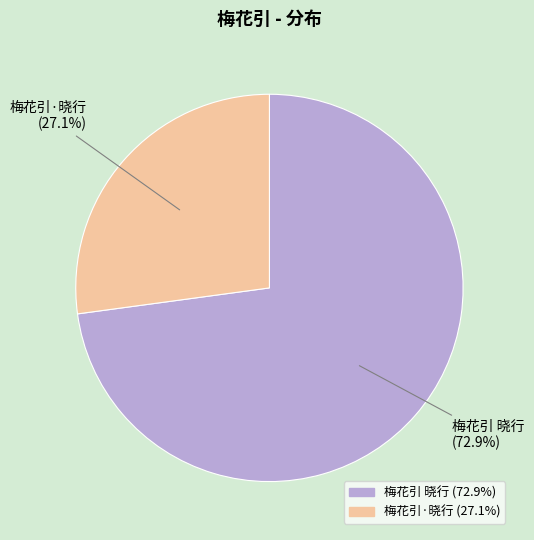

Which slice is the largest?

梅花引 晓行